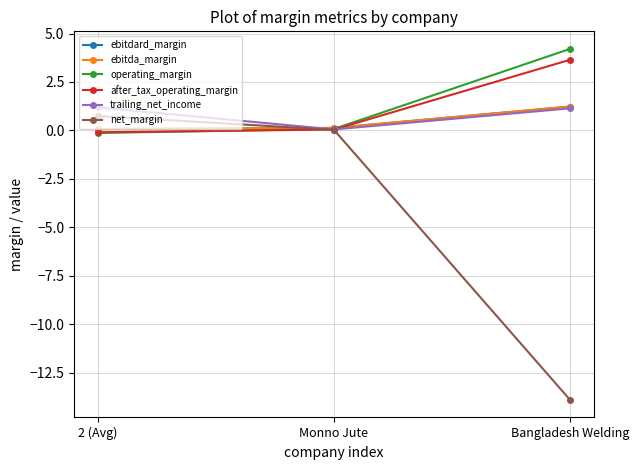

Is the value of after_tax_operating_margin at Bangladesh Welding greater than the value of ebitda_margin at Bangladesh Welding?

Yes